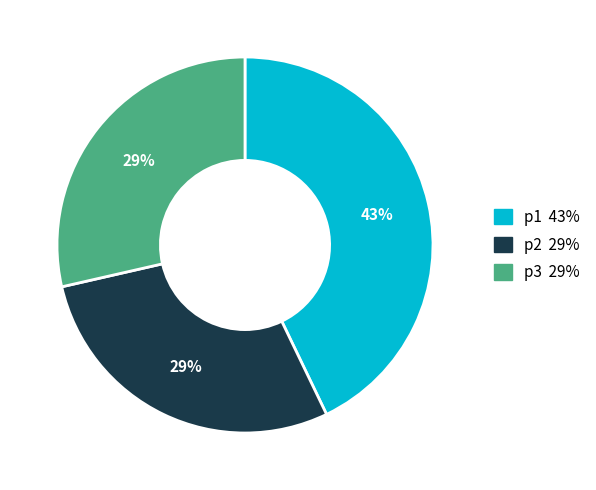

To the nearest percent, what percentage of the pie is p2?

29%